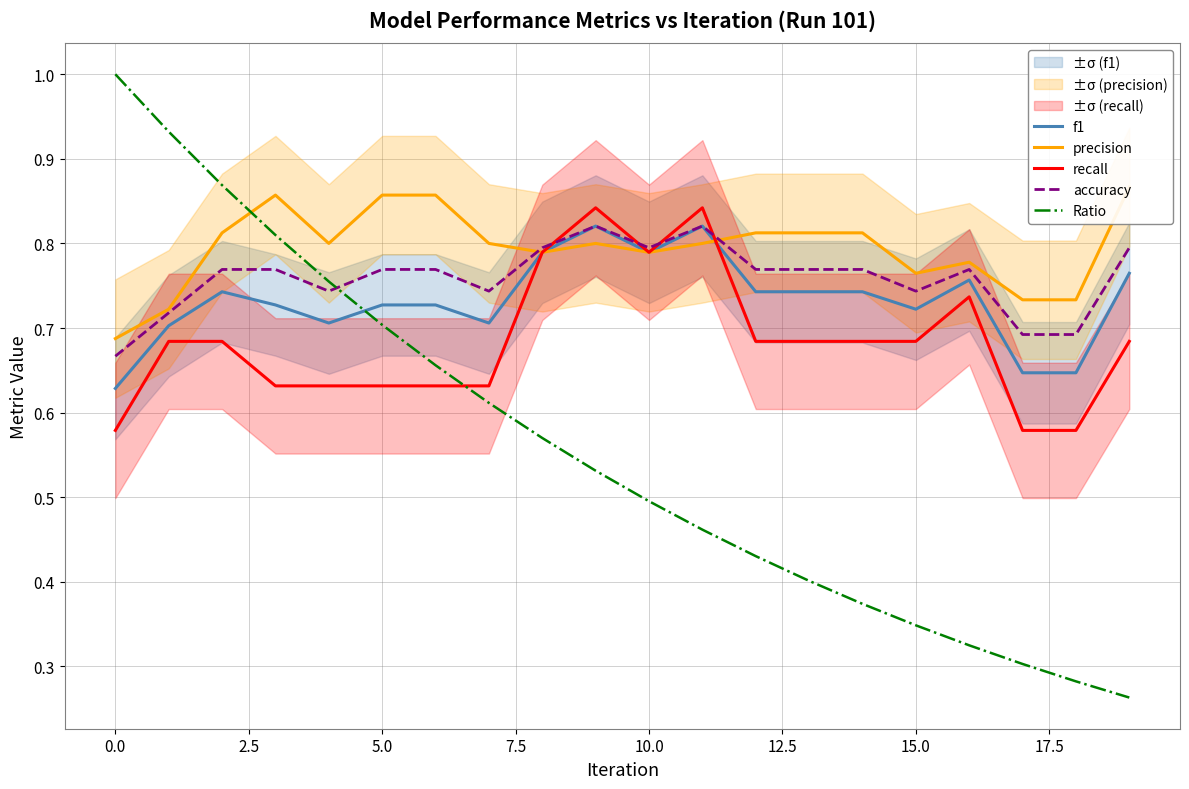

What is the value of the Ratio point at the 14th from the left?

0.4